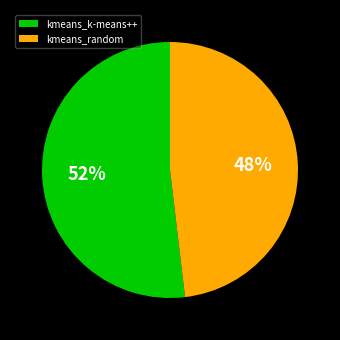

Rank the categories by value from lowest to highest.

kmeans_random, kmeans_k-means++